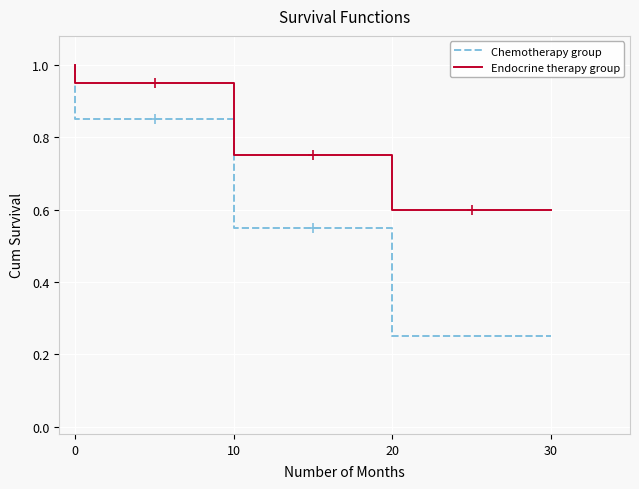

List the series in order of their overall mean, lowest first.

Chemotherapy group, Endocrine therapy group